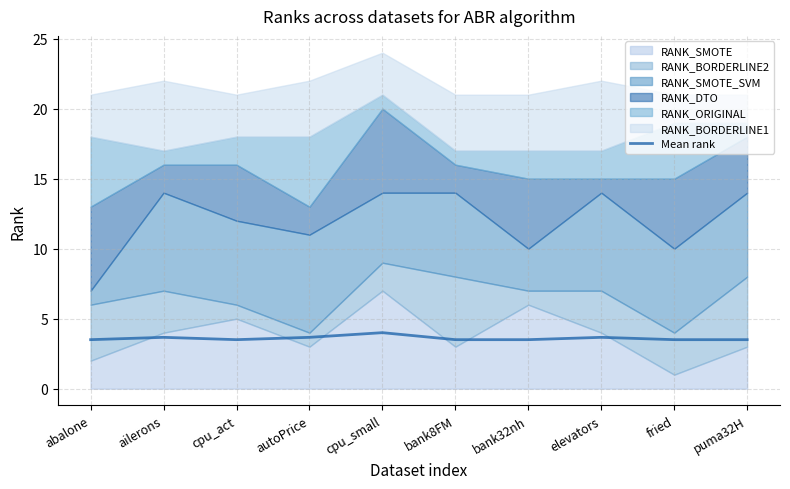

What is the difference between the maximum and minimum values?

0.5